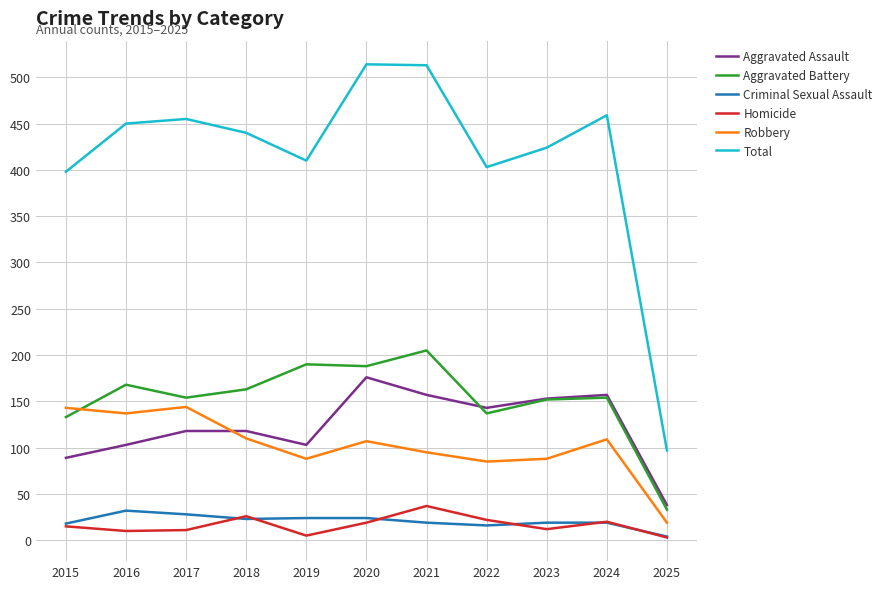

True or false: Total has a value of 514 at 2020.

True